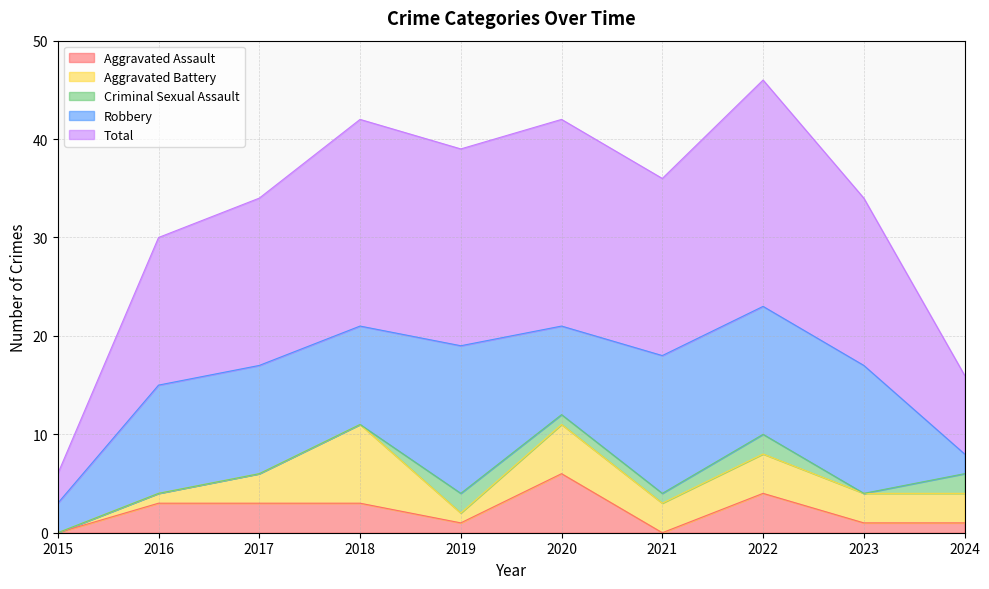

What is the sum of all Total values?

163